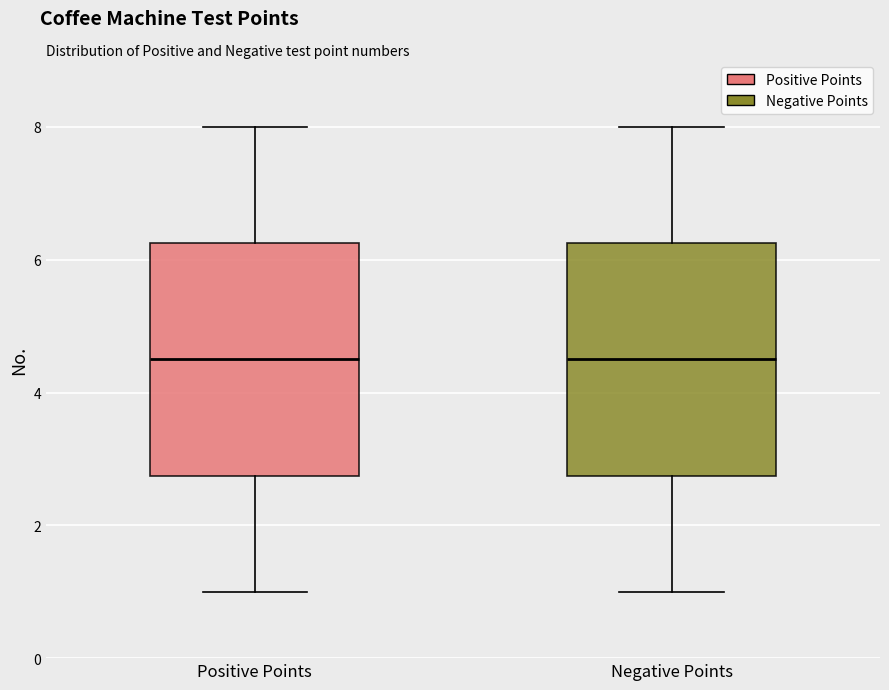

Reading left to right, read every box against the y-axis: the position of its median line, the range the box covers, and the ends of its whiskers. The values are not printed on the chart, so give them approximately, as read against the axis.

Positive Points: median 4.6, box 2.8 to 6.2, whiskers 1.0 to 8.0
Negative Points: median 4.6, box 2.8 to 6.2, whiskers 1.0 to 8.0